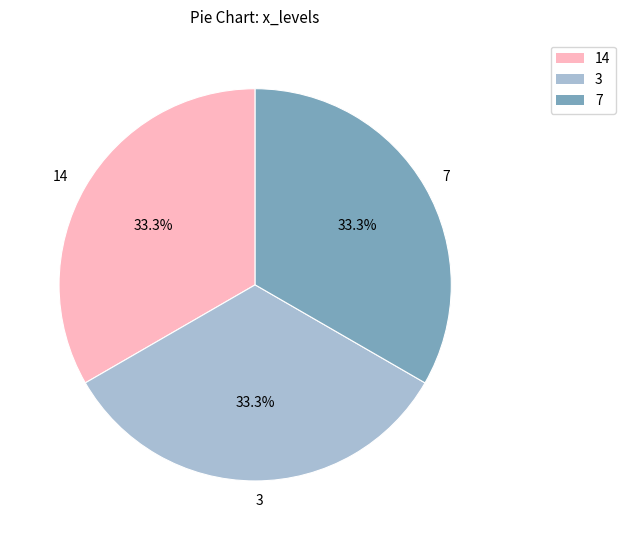

What is the ratio of the value at 14 to the value at 7?

1.0